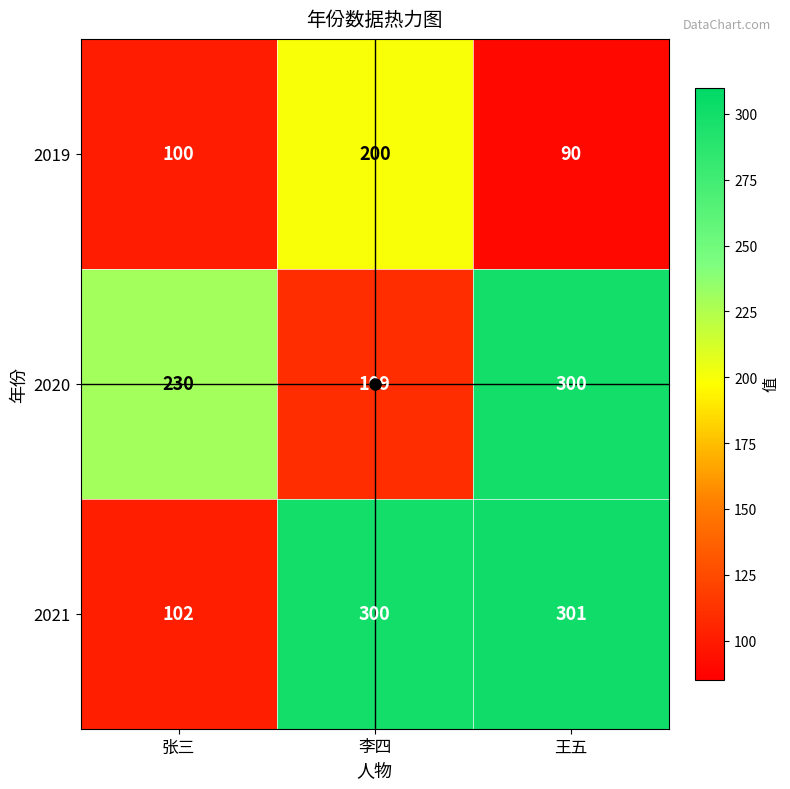

True or false: 2020 has a value of 117 at 王五.

False